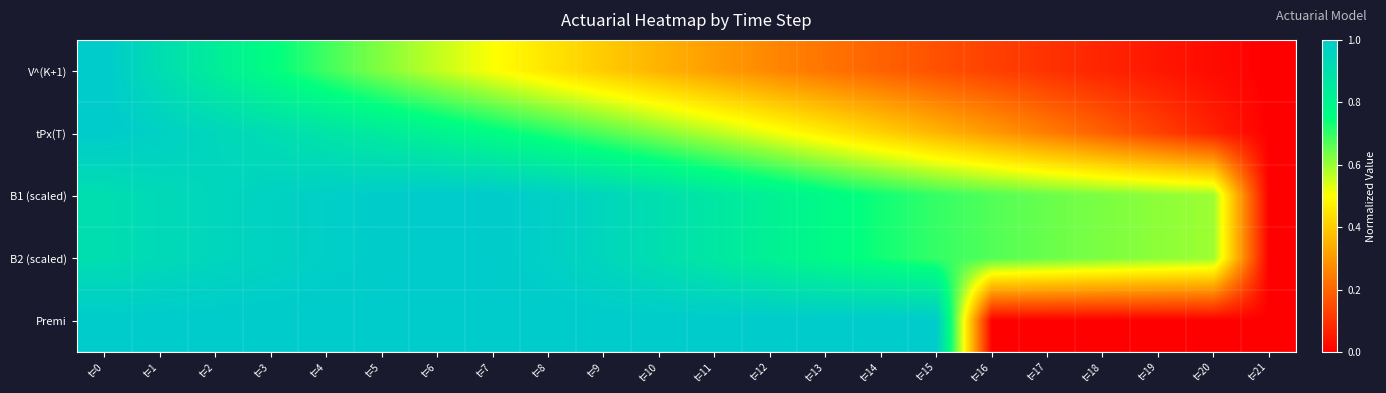

Reading left to right, extract all data points from this chart.

V^(K+1): t=0=1.0	t=1=0.9	t=2=0.8	t=3=0.8	t=4=0.7	t=5=0.6	t=6=0.6	t=7=0.5	t=8=0.4	t=9=0.4	t=10=0.4	t=11=0.3	t=12=0.3	t=13=0.2	t=14=0.2	t=15=0.2	t=16=0.1	t=17=0.1	t=18=0.1	t=19=0.0	t=20=0.0	t=21=0.0
tPx(T): t=0=1.0	t=1=1.0	t=2=0.9	t=3=0.9	t=4=0.9	t=5=0.8	t=6=0.8	t=7=0.8	t=8=0.7	t=9=0.7	t=10=0.6	t=11=0.6	t=12=0.5	t=13=0.5	t=14=0.4	t=15=0.4	t=16=0.3	t=17=0.2	t=18=0.2	t=19=0.1	t=20=0.1	t=21=0.0
B1 (scaled): t=0=0.9	t=1=0.9	t=2=0.9	t=3=1.0	t=4=1.0	t=5=1.0	t=6=1.0	t=7=1.0	t=8=1.0	t=9=0.9	t=10=0.9	t=11=0.9	t=12=0.8	t=13=0.8	t=14=0.7	t=15=0.7	t=16=0.7	t=17=0.6	t=18=0.6	t=19=0.6	t=20=0.6	t=21=0.0
B2 (scaled): t=0=0.9	t=1=0.9	t=2=0.9	t=3=1.0	t=4=1.0	t=5=1.0	t=6=1.0	t=7=1.0	t=8=1.0	t=9=0.9	t=10=0.9	t=11=0.9	t=12=0.8	t=13=0.8	t=14=0.7	t=15=0.7	t=16=0.7	t=17=0.6	t=18=0.6	t=19=0.6	t=20=0.6	t=21=0.0
Premi: t=0=1.0	t=1=1.0	t=2=1.0	t=3=1.0	t=4=1.0	t=5=1.0	t=6=1.0	t=7=1.0	t=8=1.0	t=9=1.0	t=10=1.0	t=11=1.0	t=12=1.0	t=13=1.0	t=14=1.0	t=15=1.0	t=16=0.0	t=17=0.0	t=18=0.0	t=19=0.0	t=20=0.0	t=21=0.0